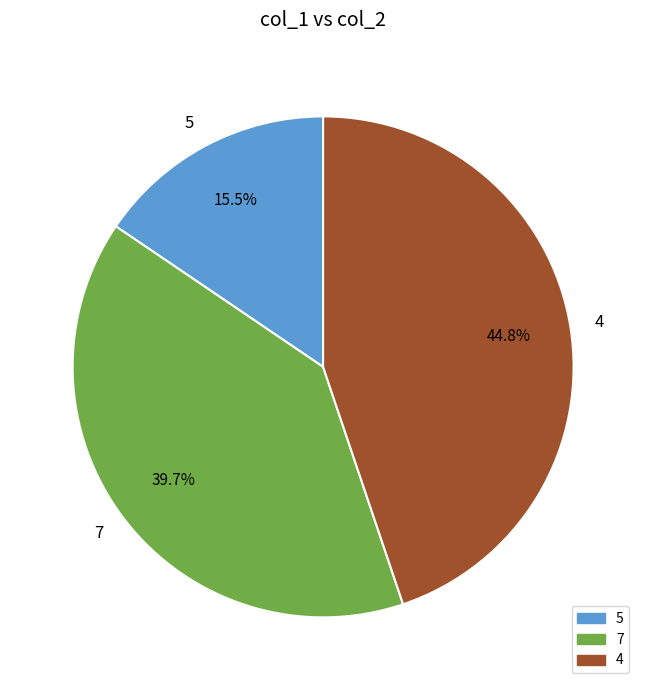

Is there a majority slice in this chart?

No